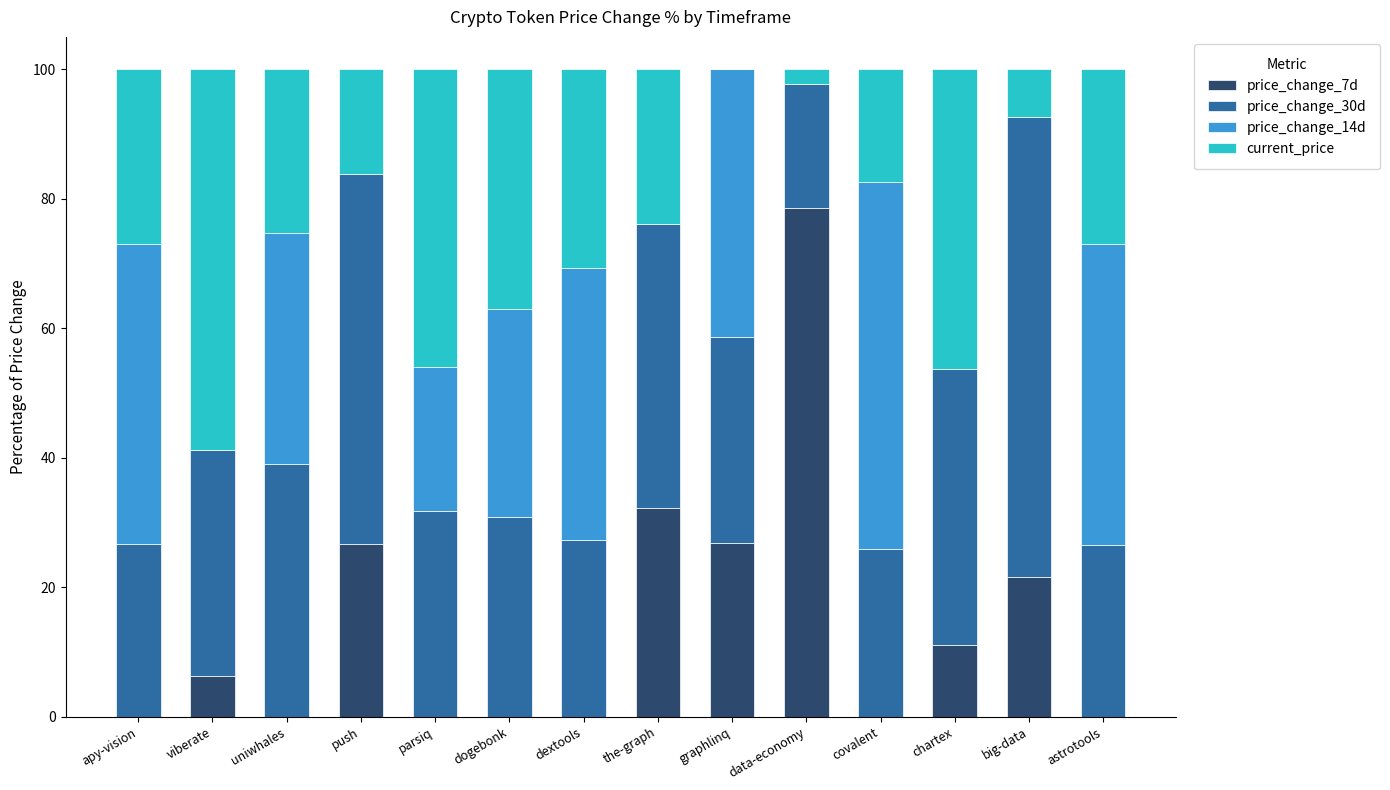

What is the total value across all series at dogebonk?

100.0